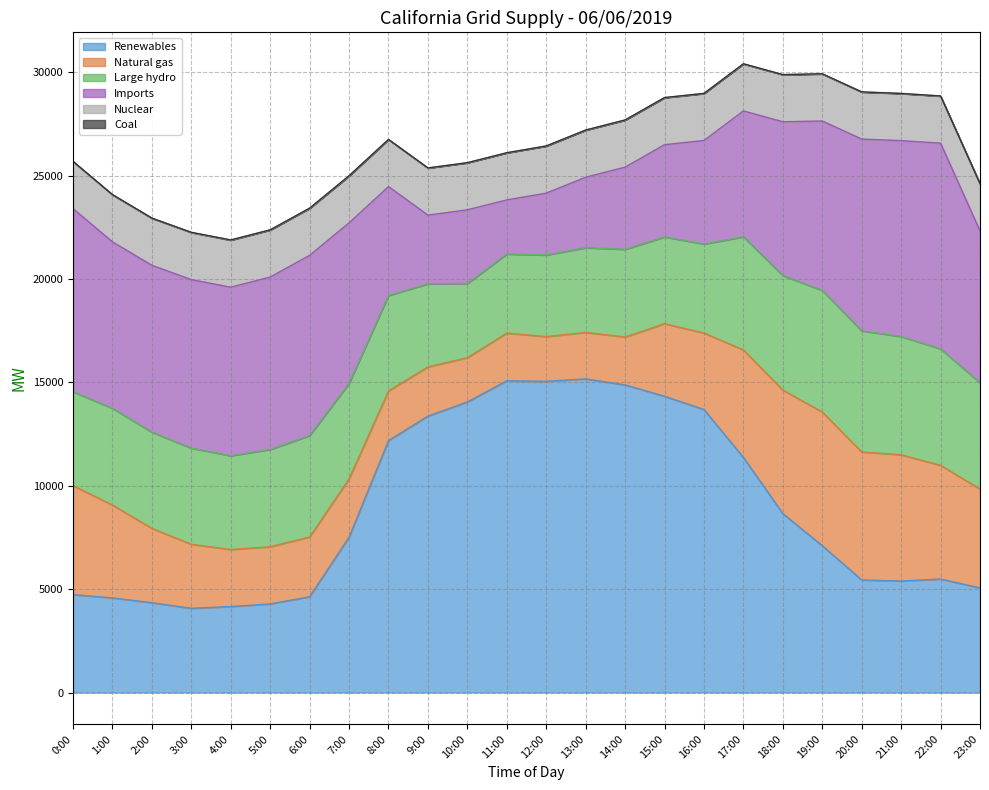

At 13:00, list the series in order from smallest to largest.

Coal, Natural gas, Nuclear, Imports, Large hydro, Renewables